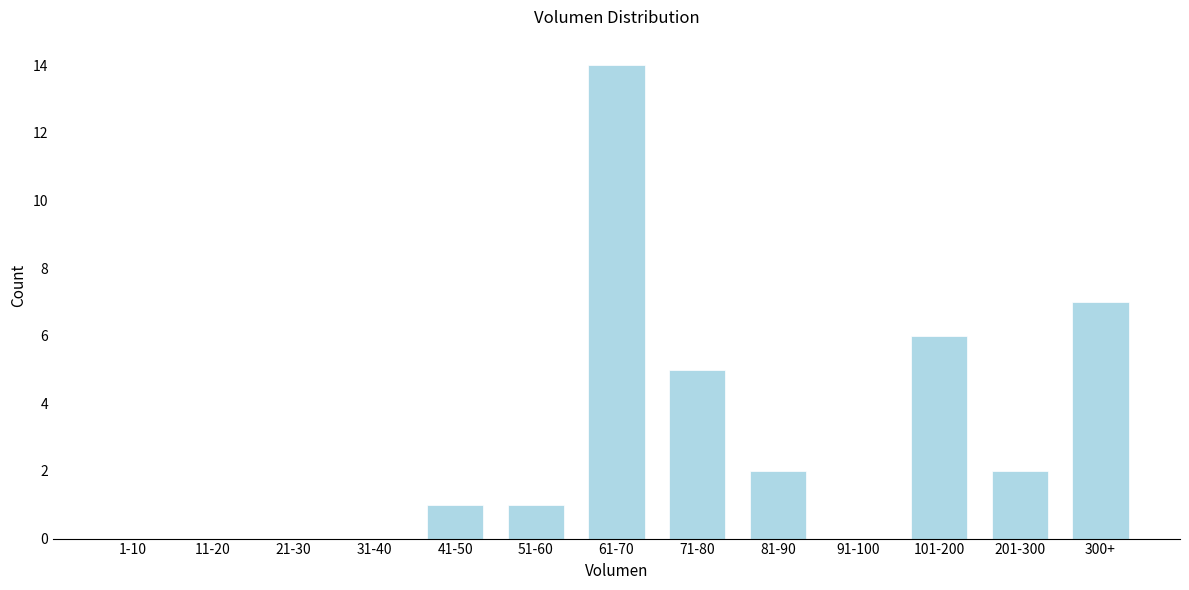

Reading right to left, list all the values displayed in this chart.

300+=7	201-300=2	101-200=6	91-100=0	81-90=2	71-80=5	61-70=14	51-60=1	41-50=1	31-40=0	21-30=0	11-20=0	1-10=0